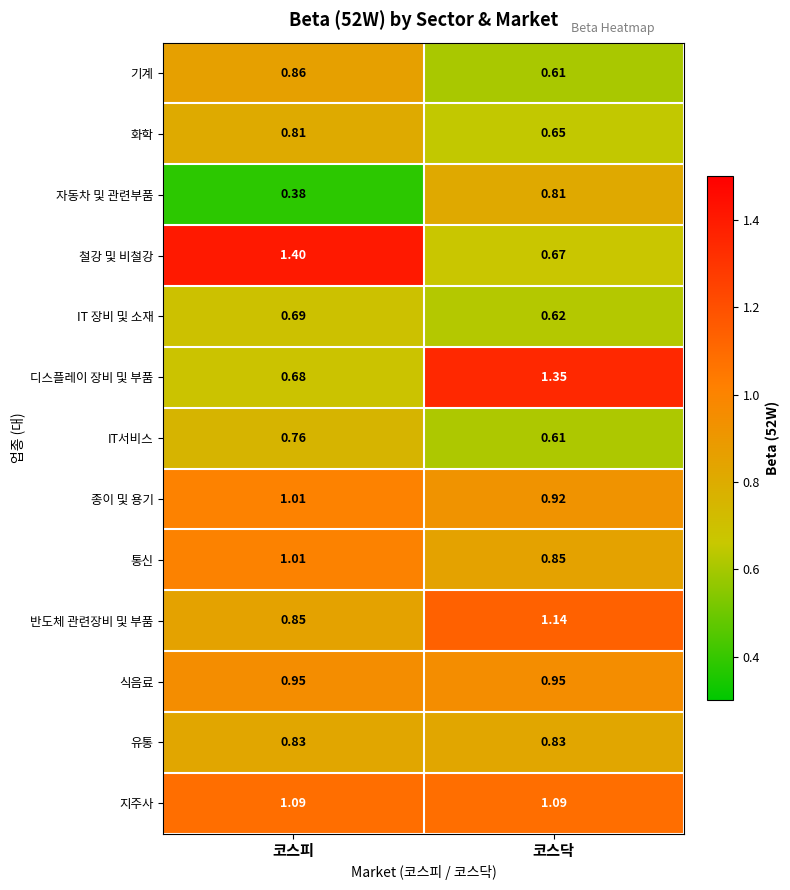

Which label corresponds to the largest value in the chart?

코스피